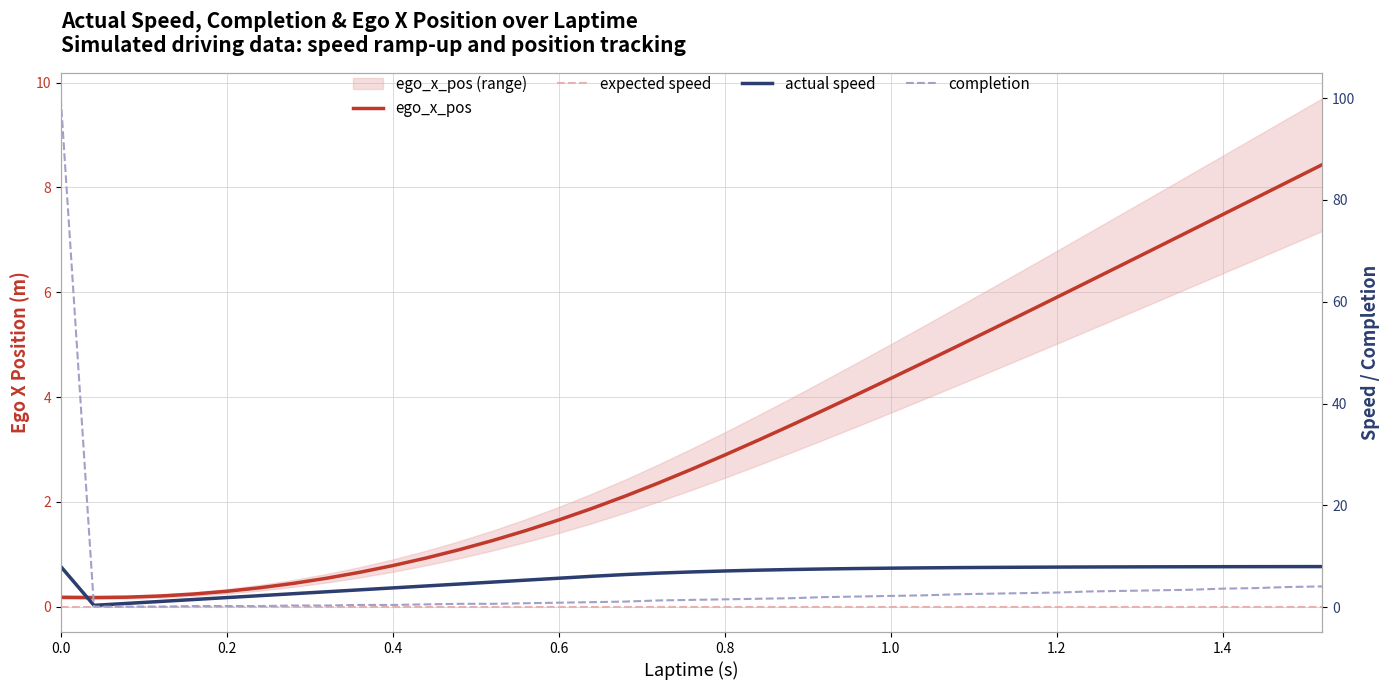

At how many categories does at least one series exceed 52?

1